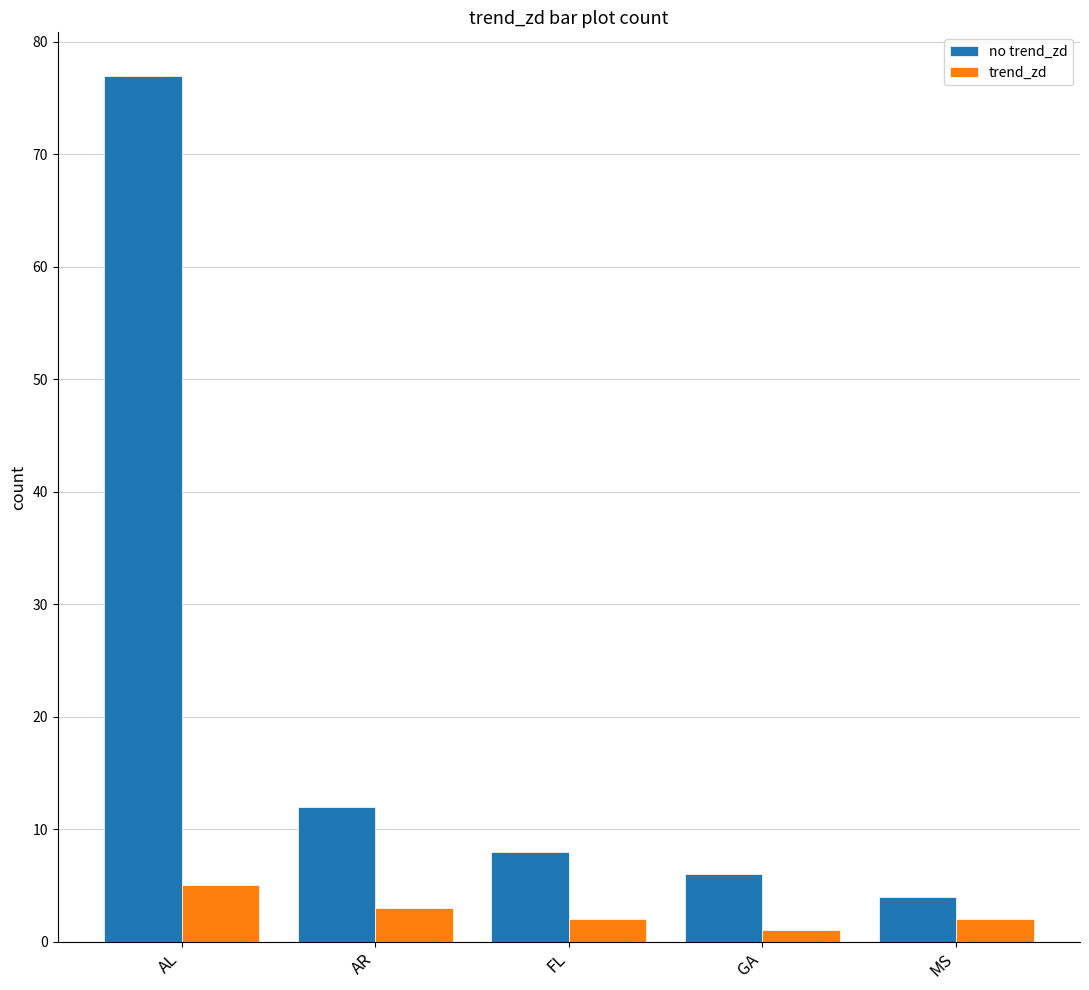

List the labels in order of no trend_zd value, largest first.

AL, AR, FL, GA, MS